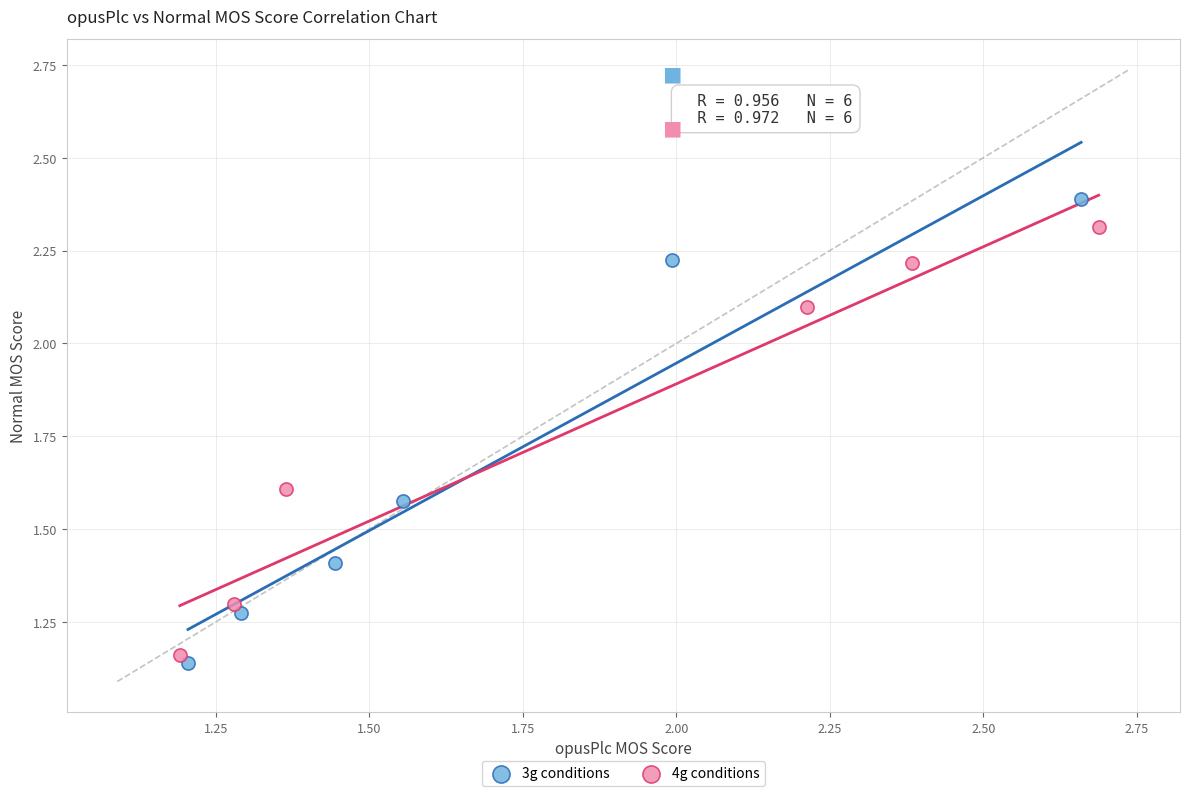

Which series contains the highest Y value?

3g conditions